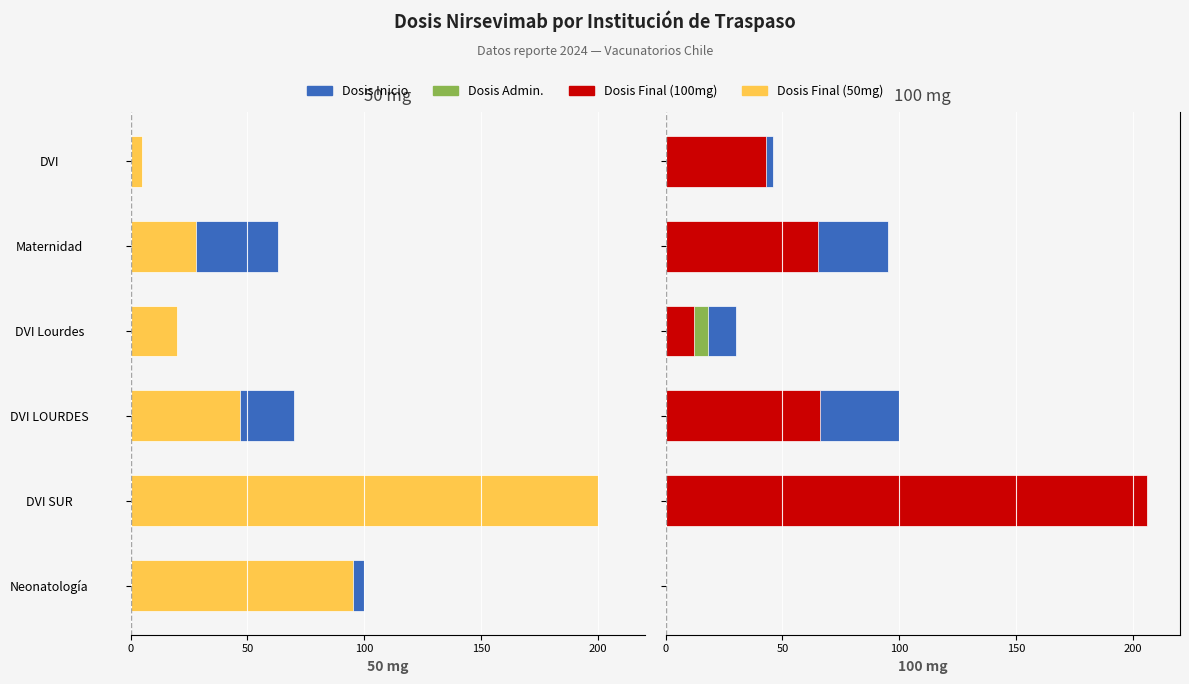

What is the maximum value shown in the chart?

206